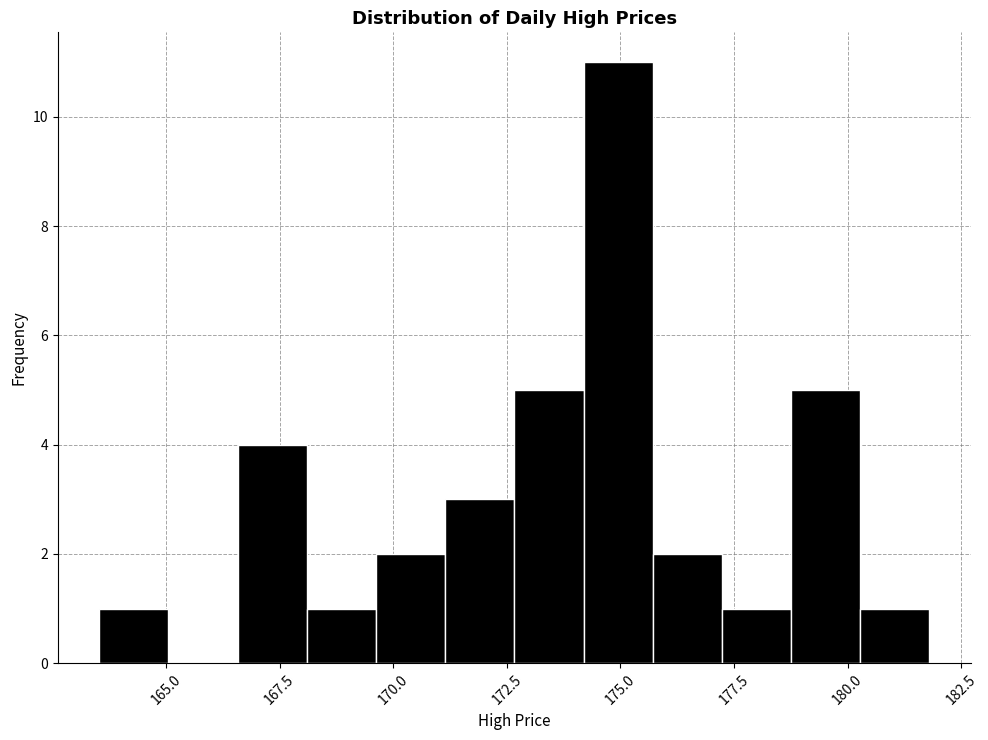

Around what value on the x-axis is the tallest bar? Give the approximate position of its centre, as read against the axis.

175.0